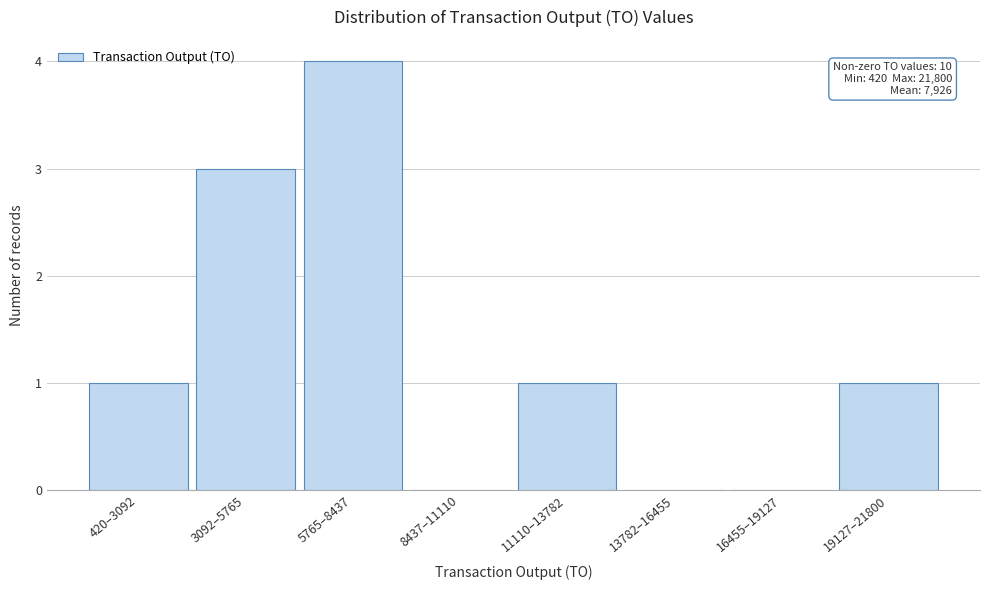

Reading left to right, what are all the values shown in this chart?

420–3092=1	3092–5765=3	5765–8437=4	8437–11110=0	11110–13782=1	13782–16455=0	16455–19127=0	19127–21800=1